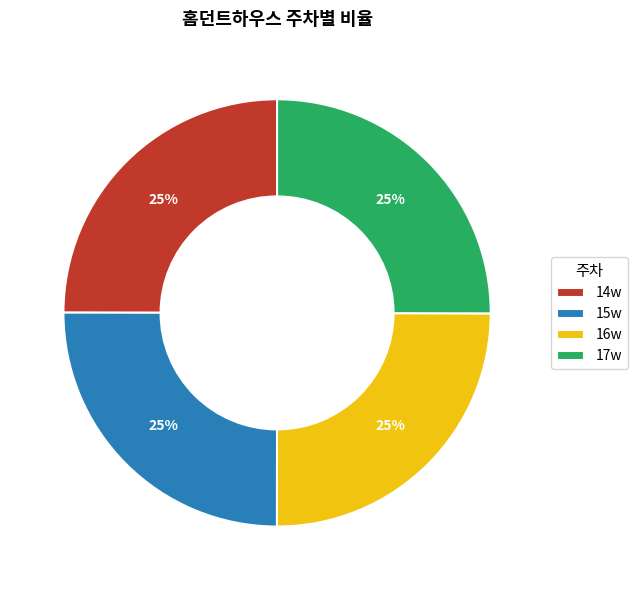

How many segments does this pie chart have?

4